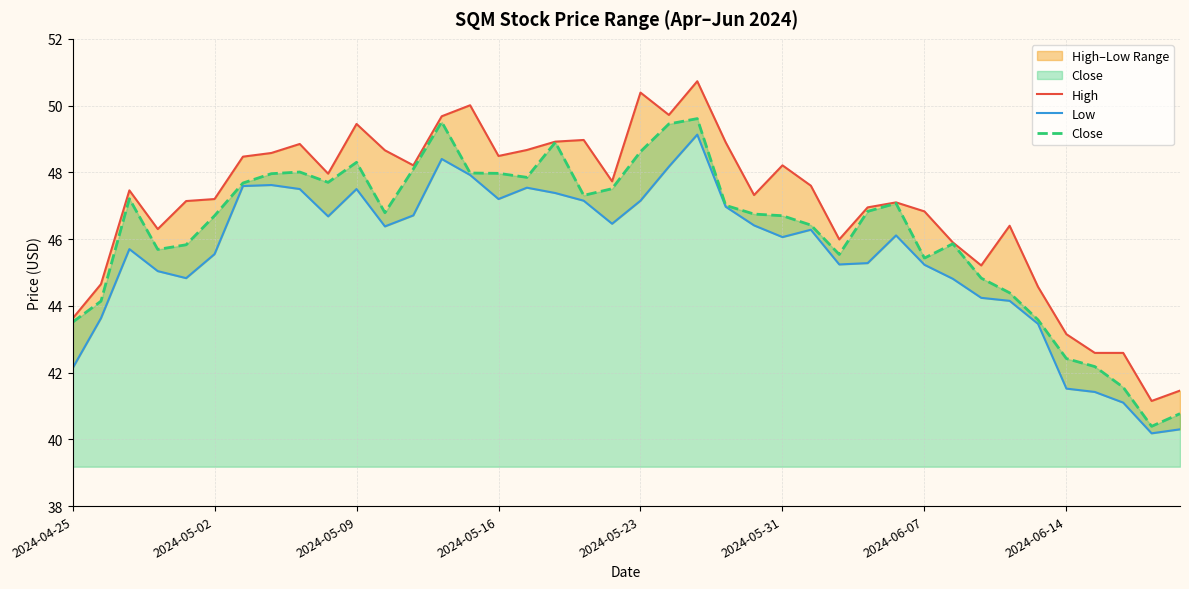

True or false: High and Close intersect in this chart.

False